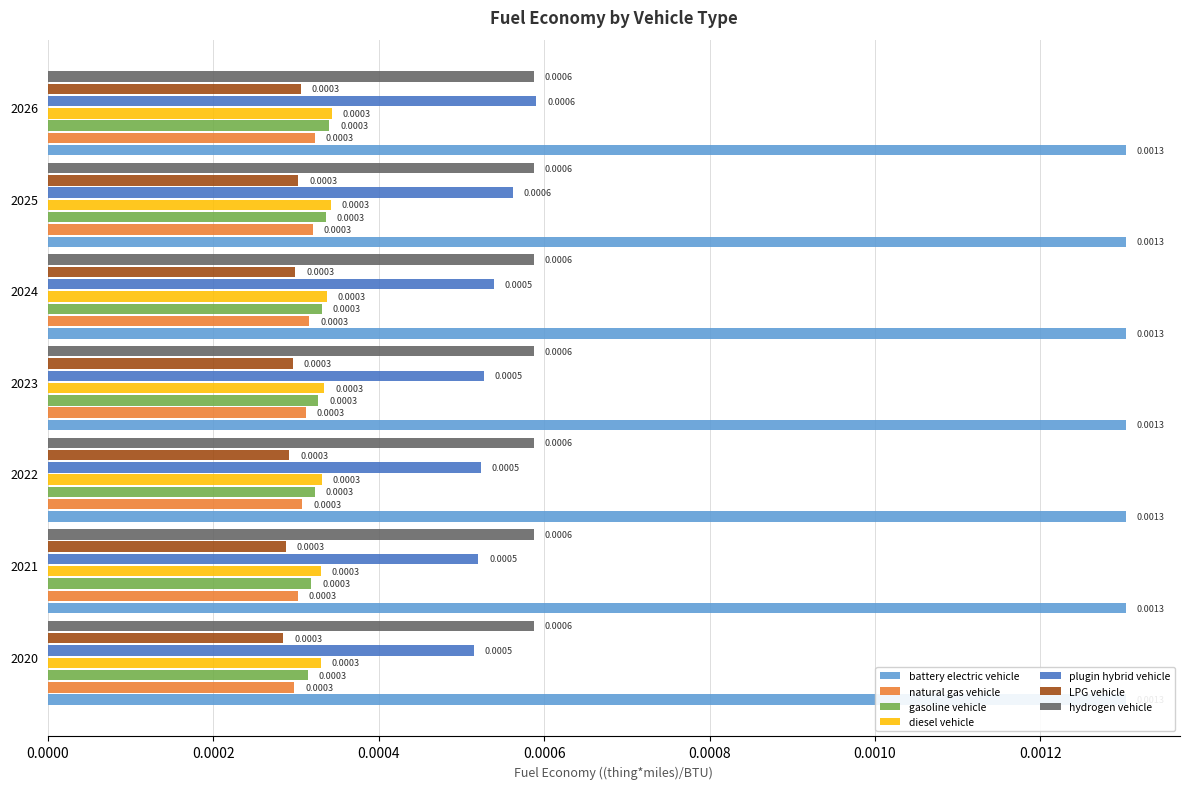

The plugin hybrid vehicle series shows 0.0 at 2023. True or false?

False